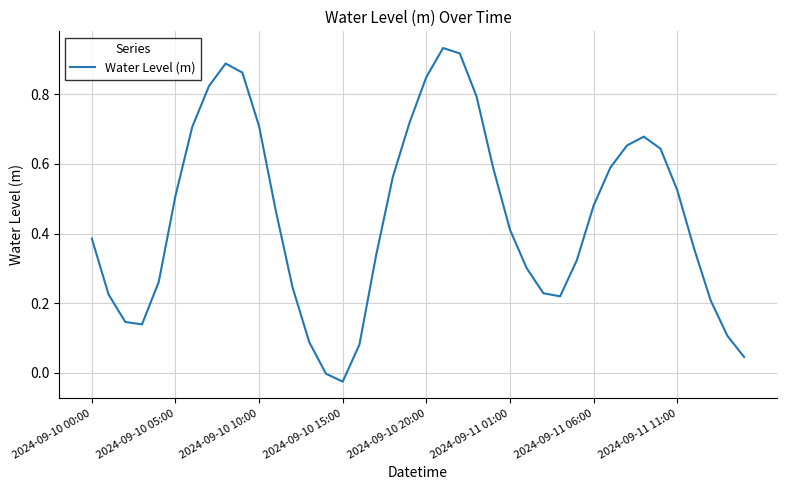

What is the difference between the maximum and minimum values?

1.0